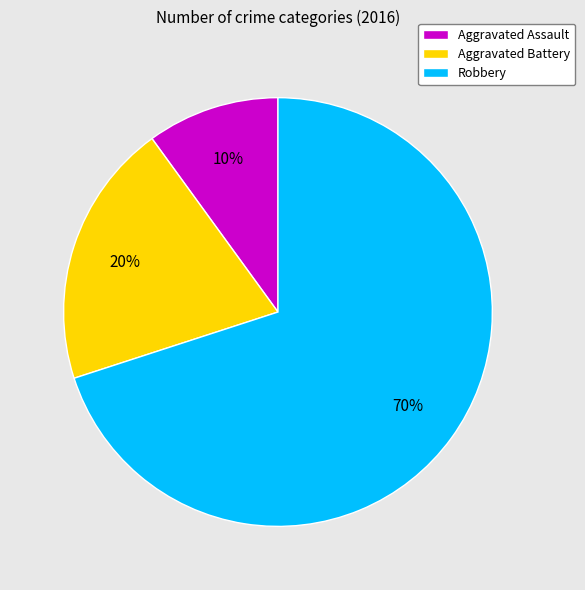

Which has a higher value, Robbery or Aggravated Assault?

Robbery